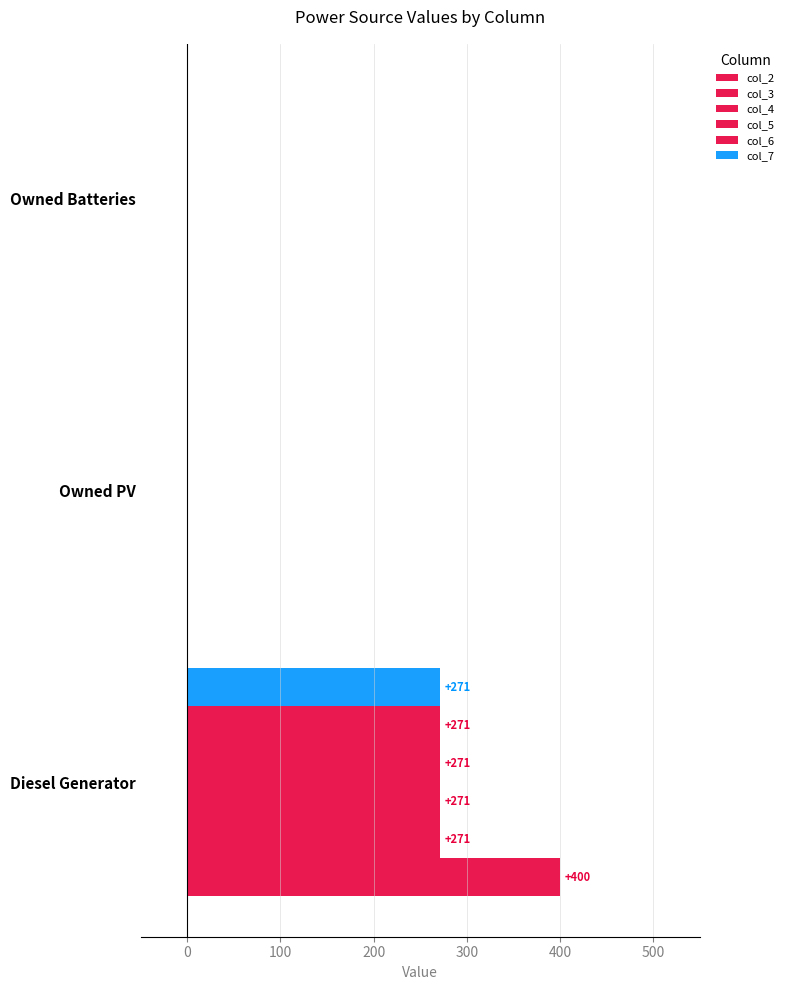

Count the number of categories in the chart.

3